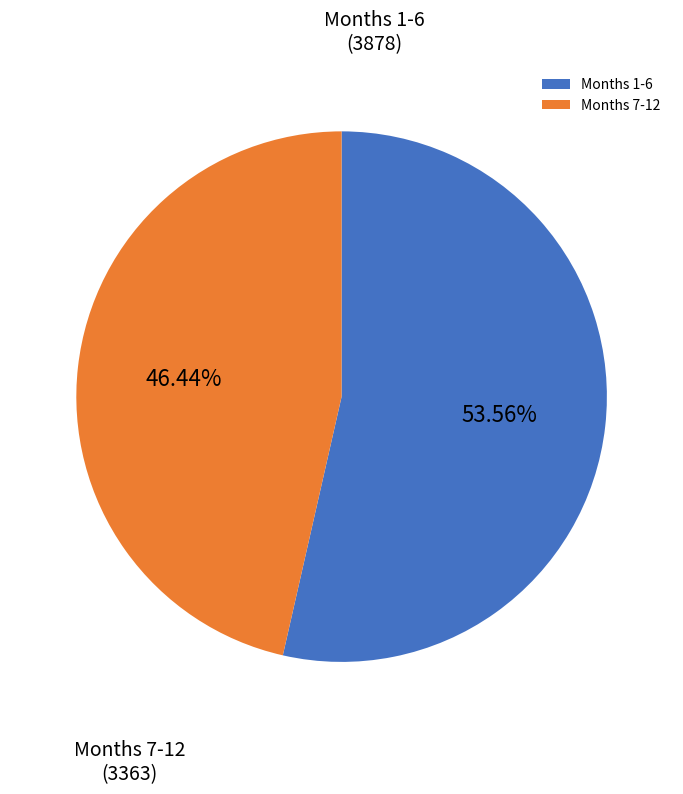

Which slice is the largest?

Months 1-6